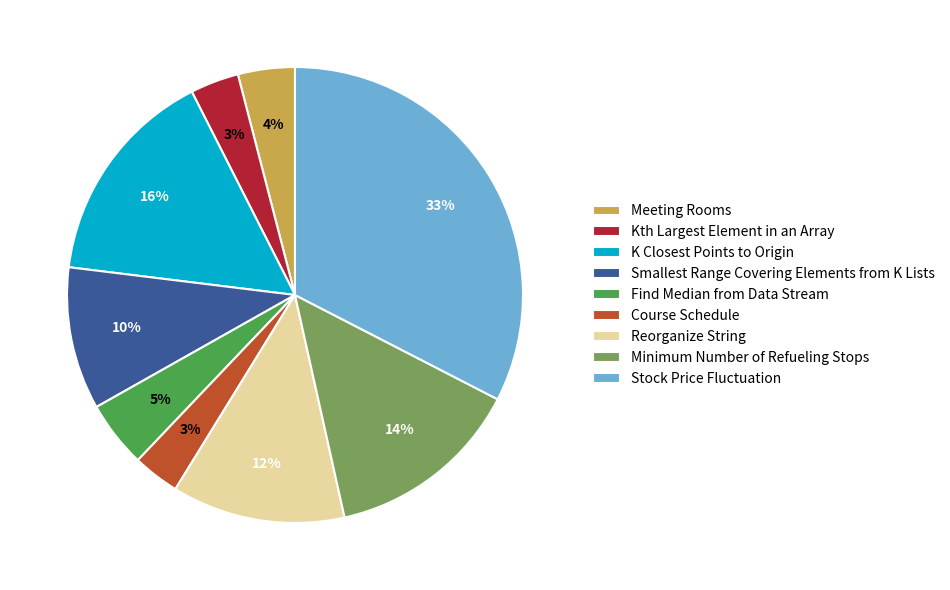

How many slices are in this pie chart?

9